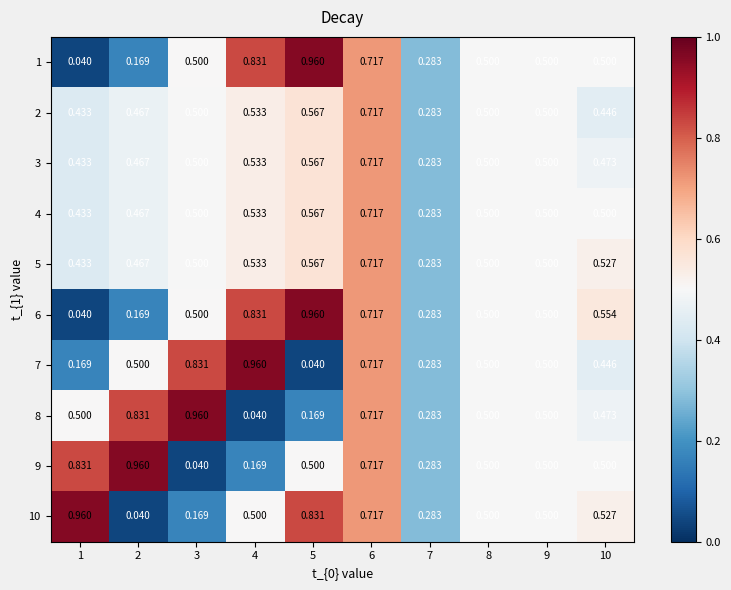

Is the value of 2 at 6 greater than the value of 4 at 8?

Yes